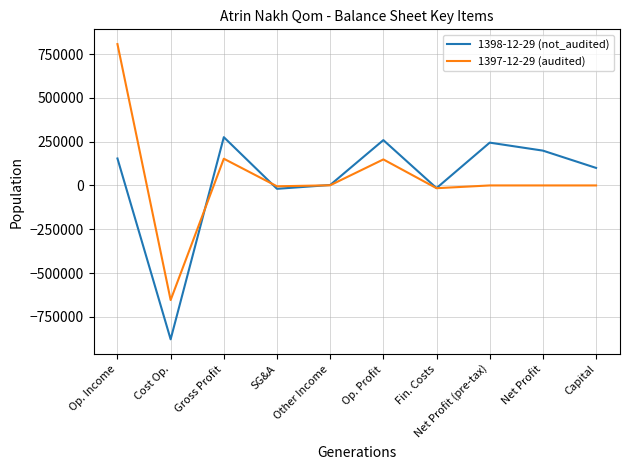

Is the value of 1397-12-29 (audited) at Net Profit (pre-tax) greater than the value of 1398-12-29 (not_audited) at Cost Op.?

Yes